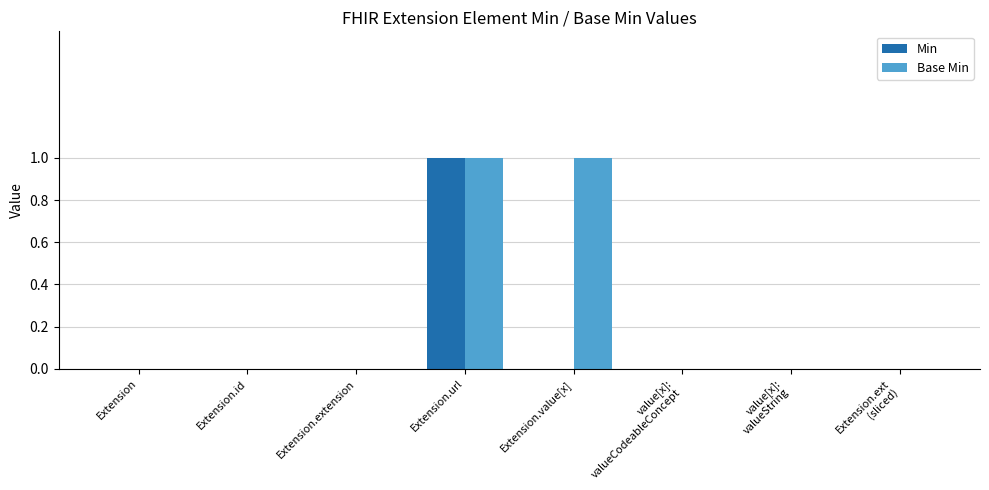

Count the number of data series in this chart.

2